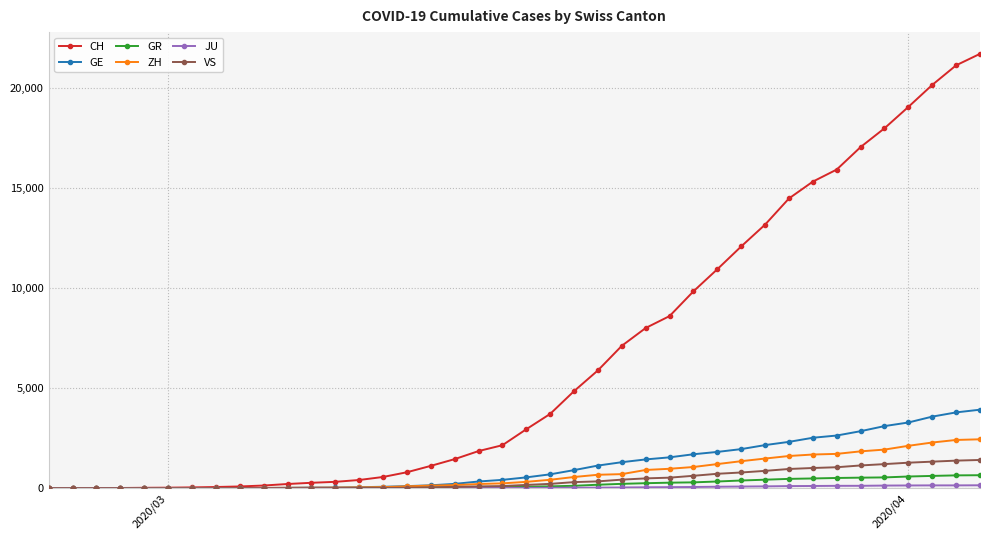

Which series has the largest total across all categories?

CH